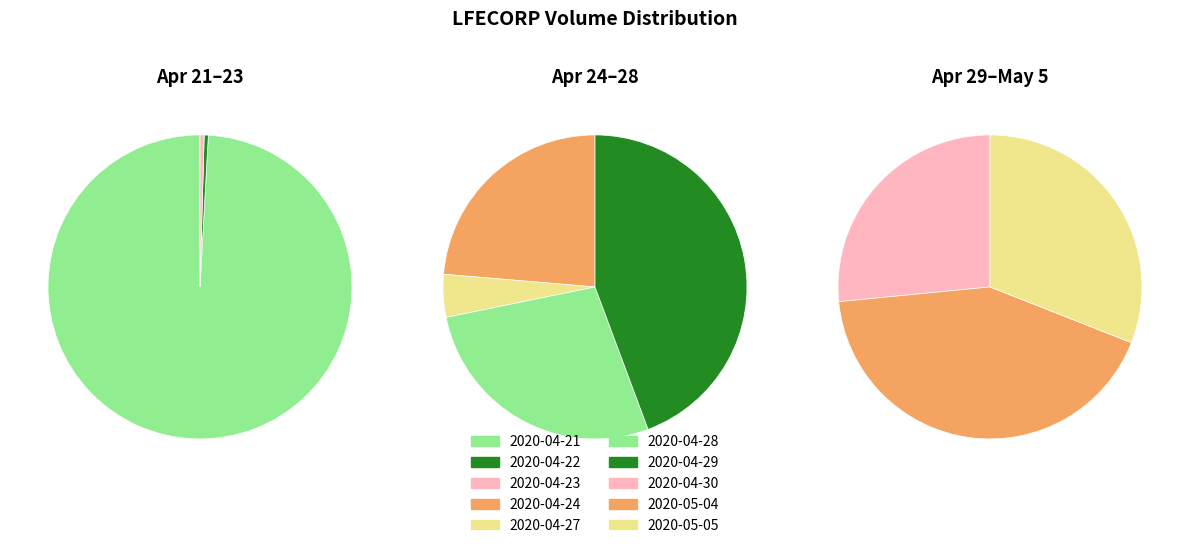

Is it true that 2020-04-22 is 1% of the pie?

False